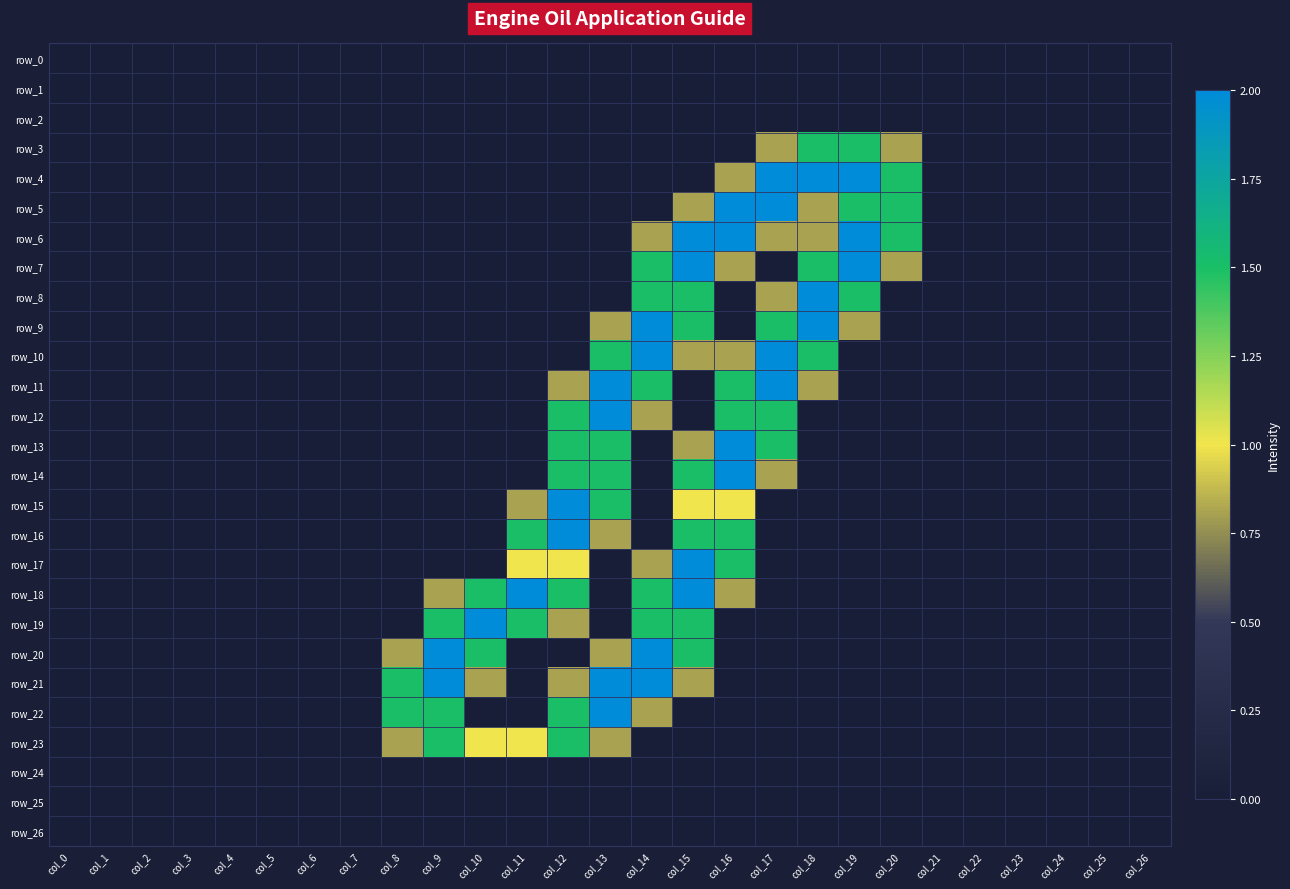

Count the number of categories in the chart.

27